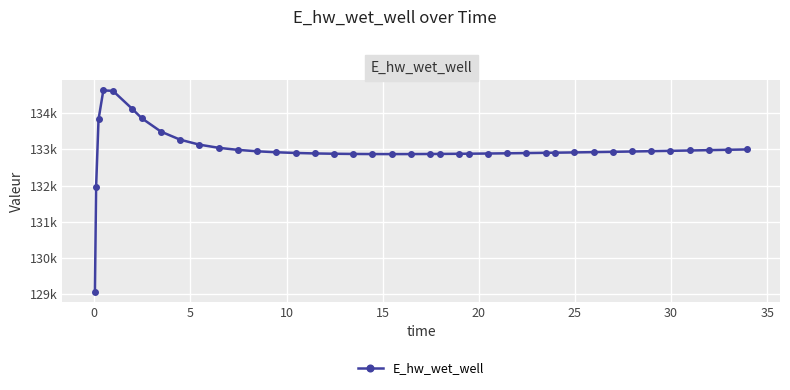

What is the value of the 39th point from the left?

132990.2